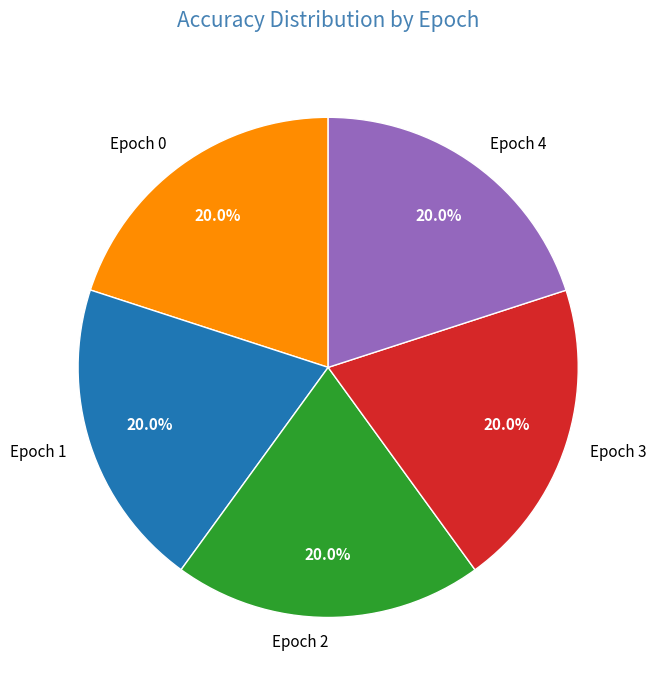

Is it true that Epoch 1 is 20% of the pie?

True